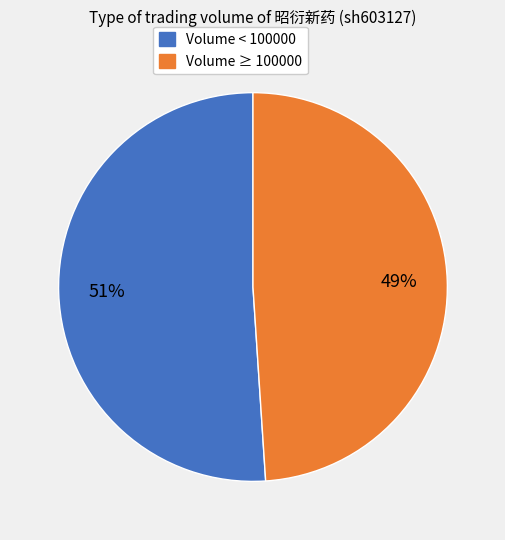

How many slices are in this pie chart?

2